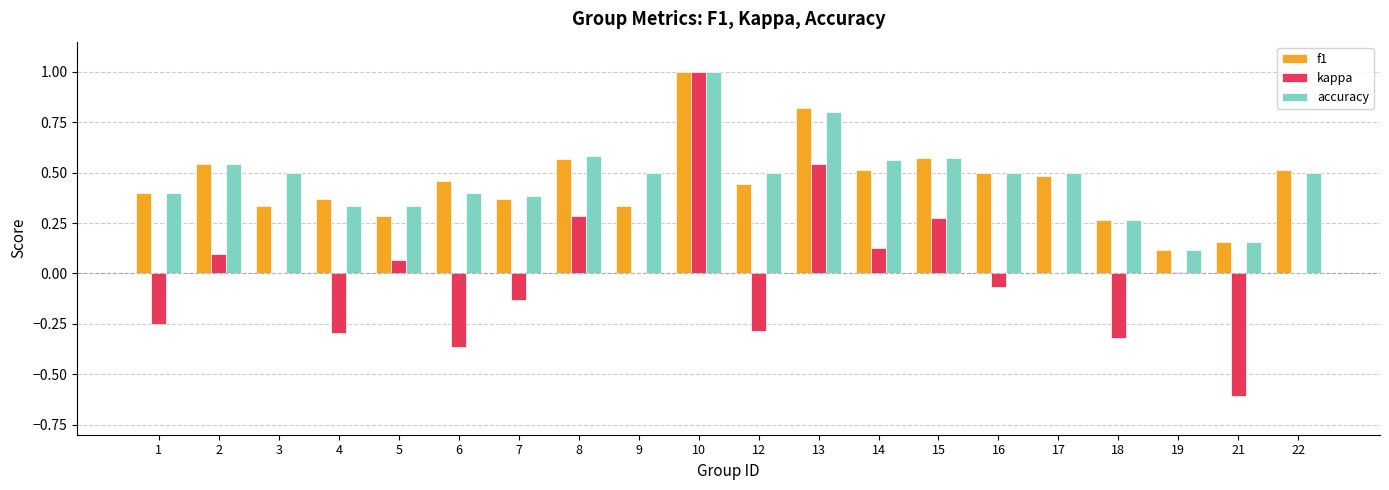

Count the accuracy values in the range 0 to 1.

20